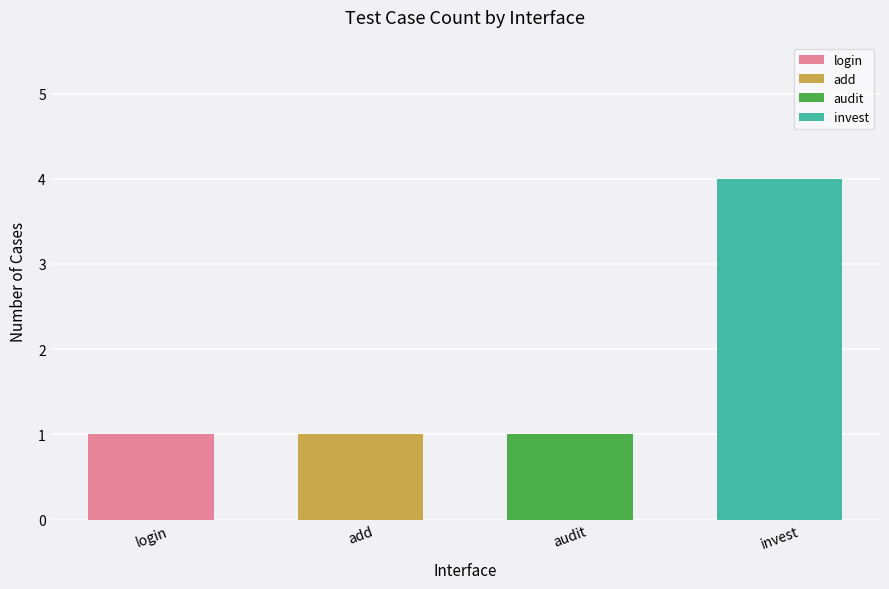

Approximately how many times larger is the value at invest compared to login?

4.0